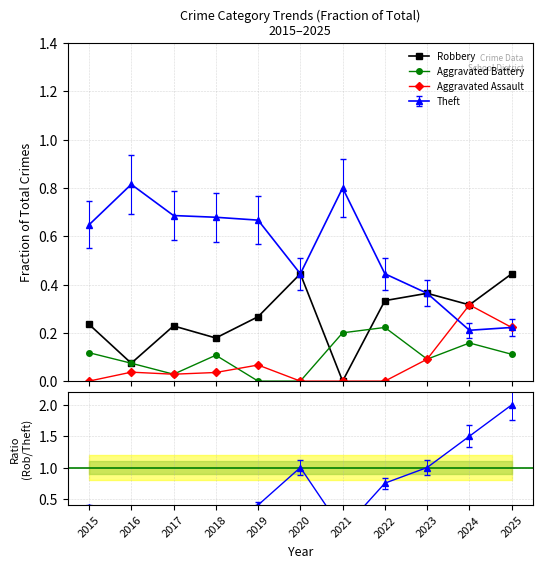

What is the value of the Aggravated Battery point at the 11th from the left?

0.1